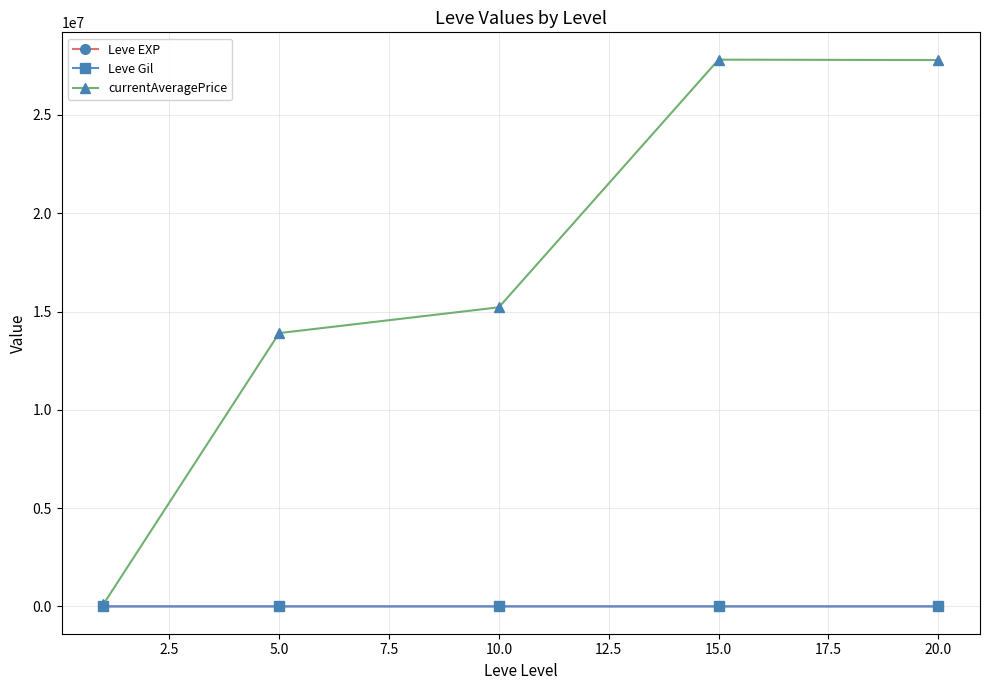

Which series has the widest spread of values?

currentAveragePrice